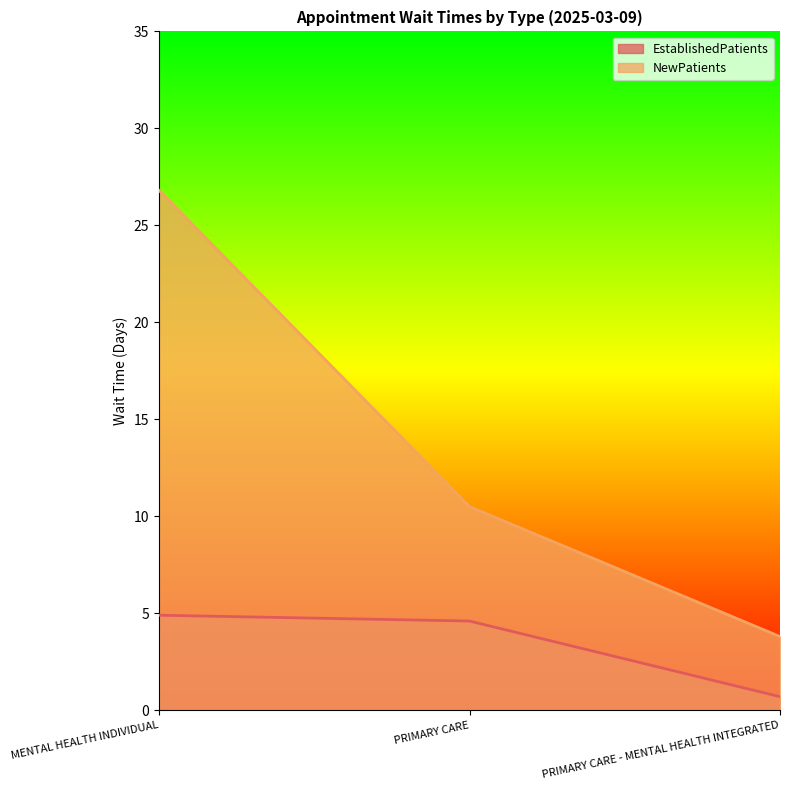

Reading left to right, transcribe all the data shown in this chart.

EstablishedPatients: MENTAL HEALTH INDIVIDUAL=4.9	PRIMARY CARE=4.6	PRIMARY CARE - MENTAL HEALTH INTEGRATED=0.7
NewPatients: MENTAL HEALTH INDIVIDUAL=26.8	PRIMARY CARE=10.5	PRIMARY CARE - MENTAL HEALTH INTEGRATED=3.8